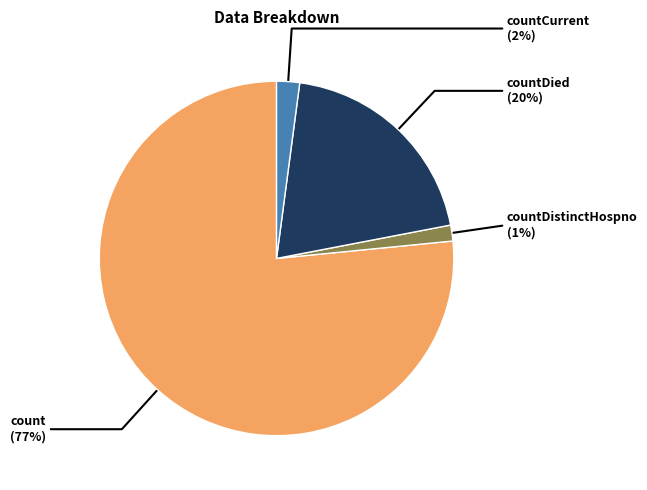

Rank the categories by value from lowest to highest.

countDistinctHospno, countCurrent, countDied, count